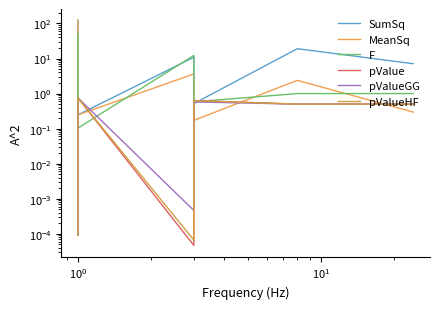

Which has a higher value, $\mathdefault{10^{3}}$ or $\mathdefault{10^{-1}}$?

$\mathdefault{10^{3}}$